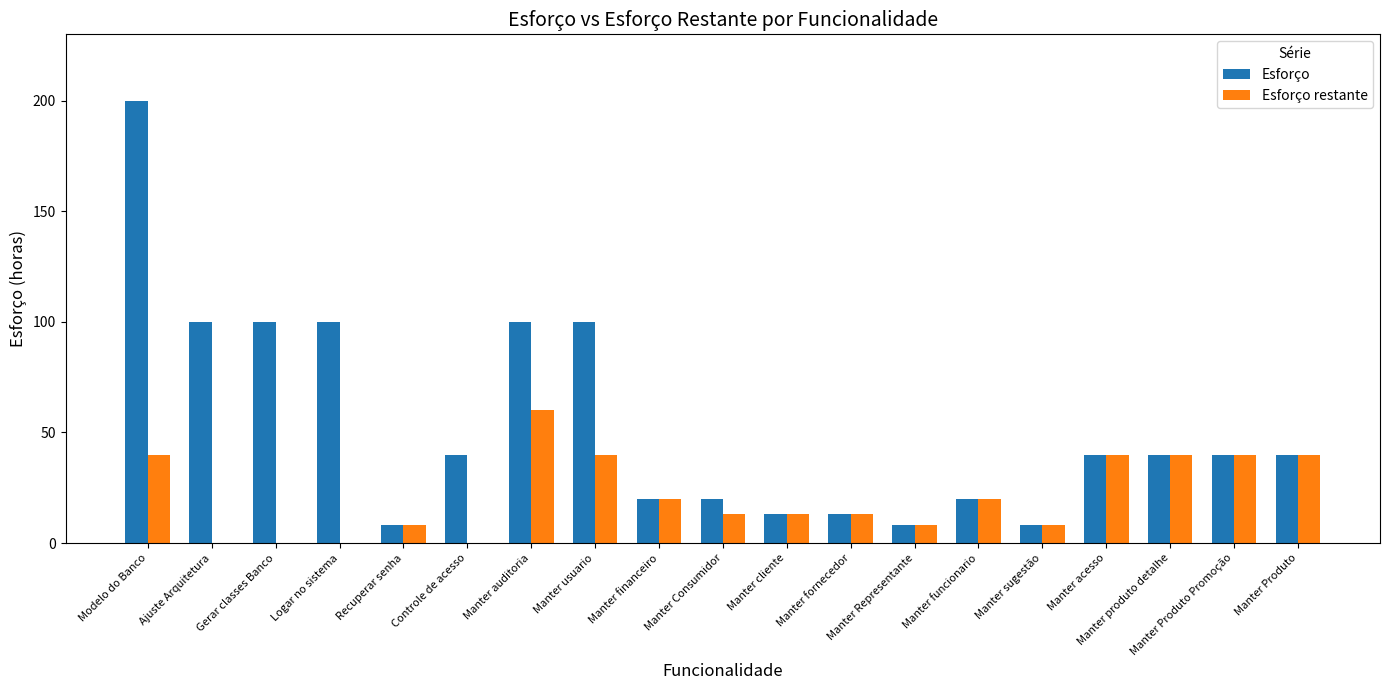

At which category is the sum across all series the highest?

Modelo do Banco